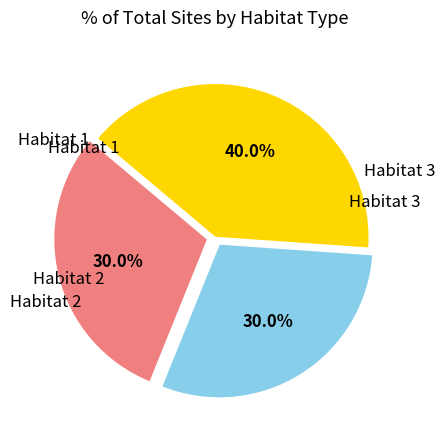

Is there a majority slice in this chart?

No